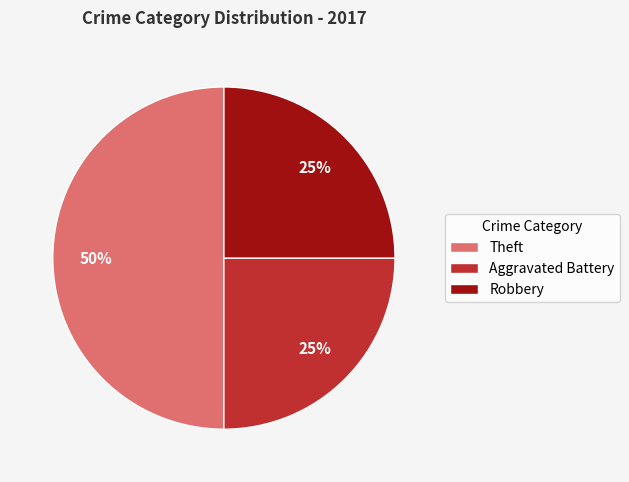

Is Aggravated Battery the majority of the pie?

No